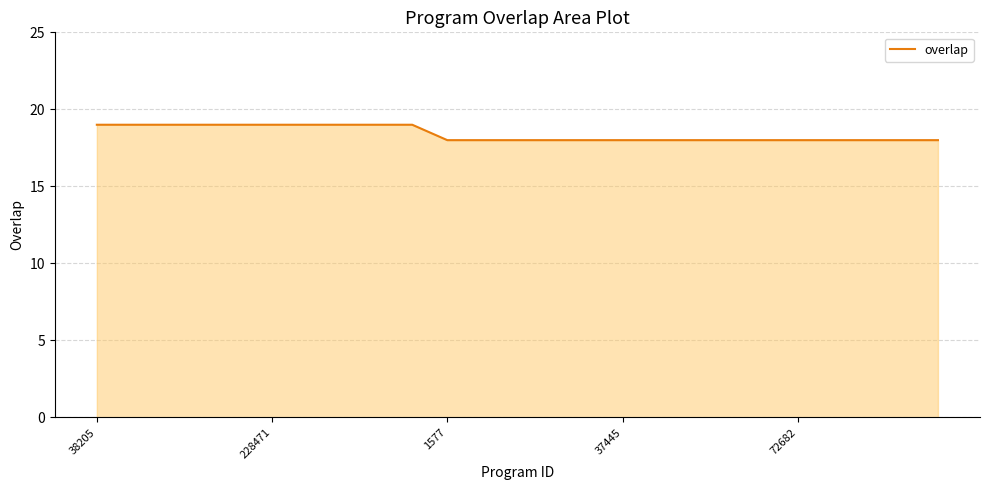

What is the sum of all values?

460